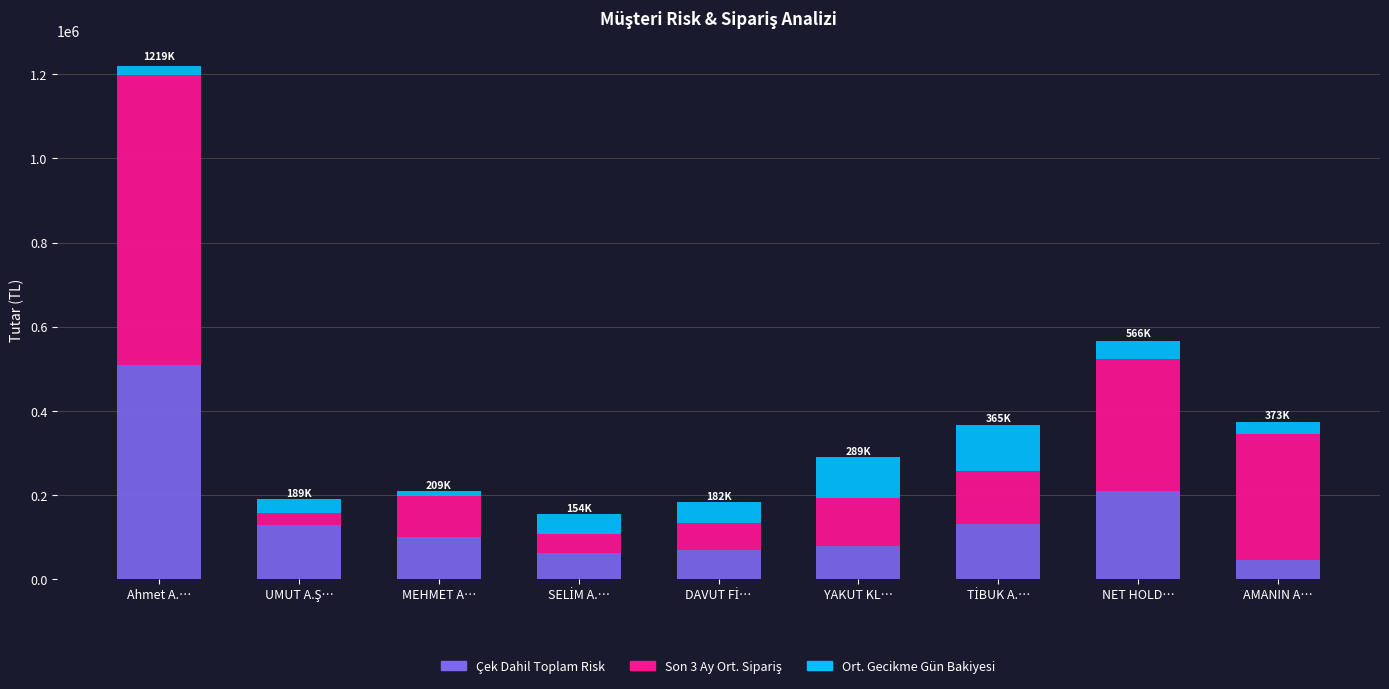

What is the sum of all Çek Dahil Toplam Risk values?

1329714